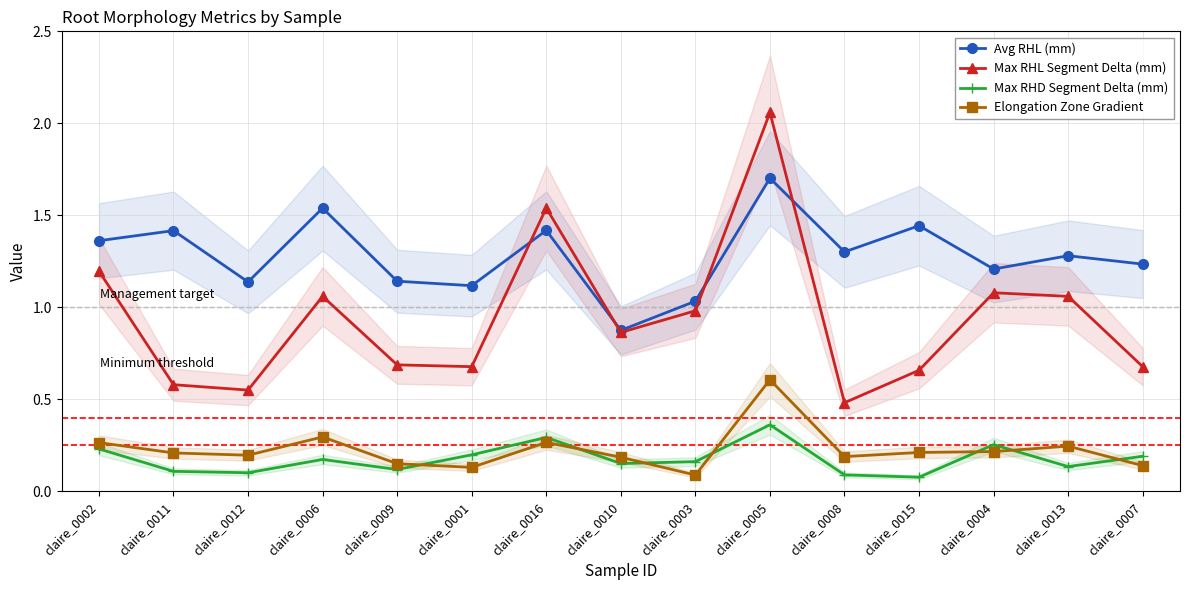

How many distinct data groups are displayed?

4